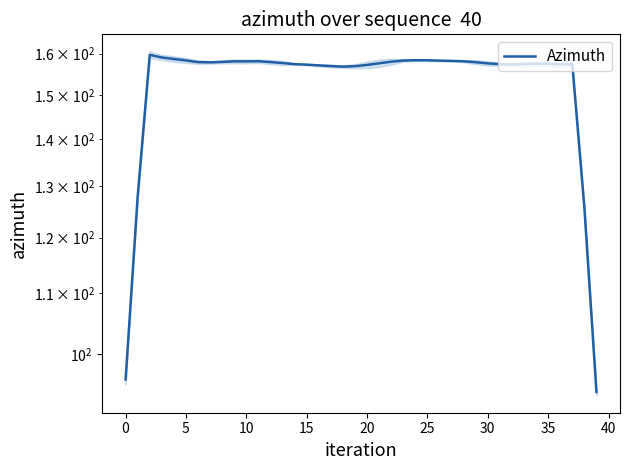

What is the sum of all values?

6125.5